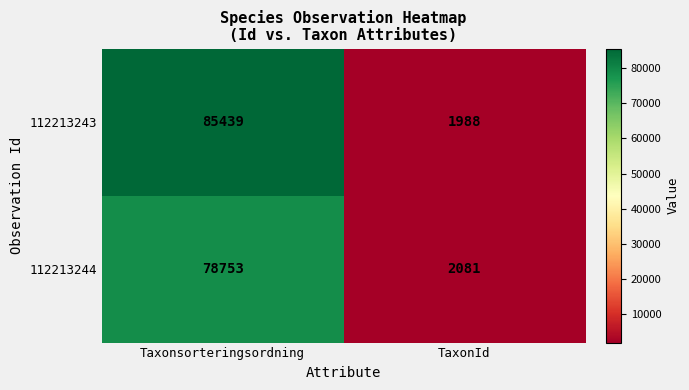

Rank the series by their maximum value, from highest to lowest.

112213243, 112213244